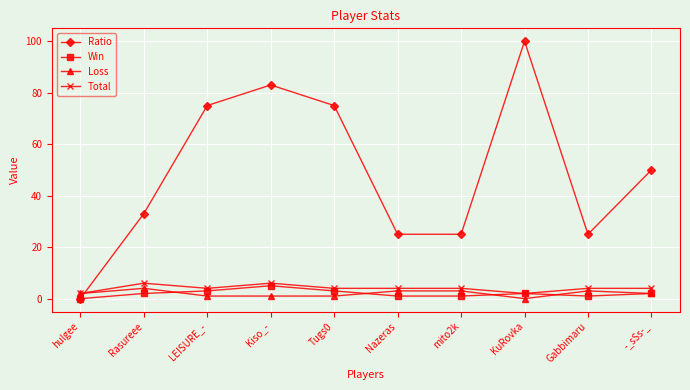

The value of Ratio at Rasureee is 33. True or false?

True